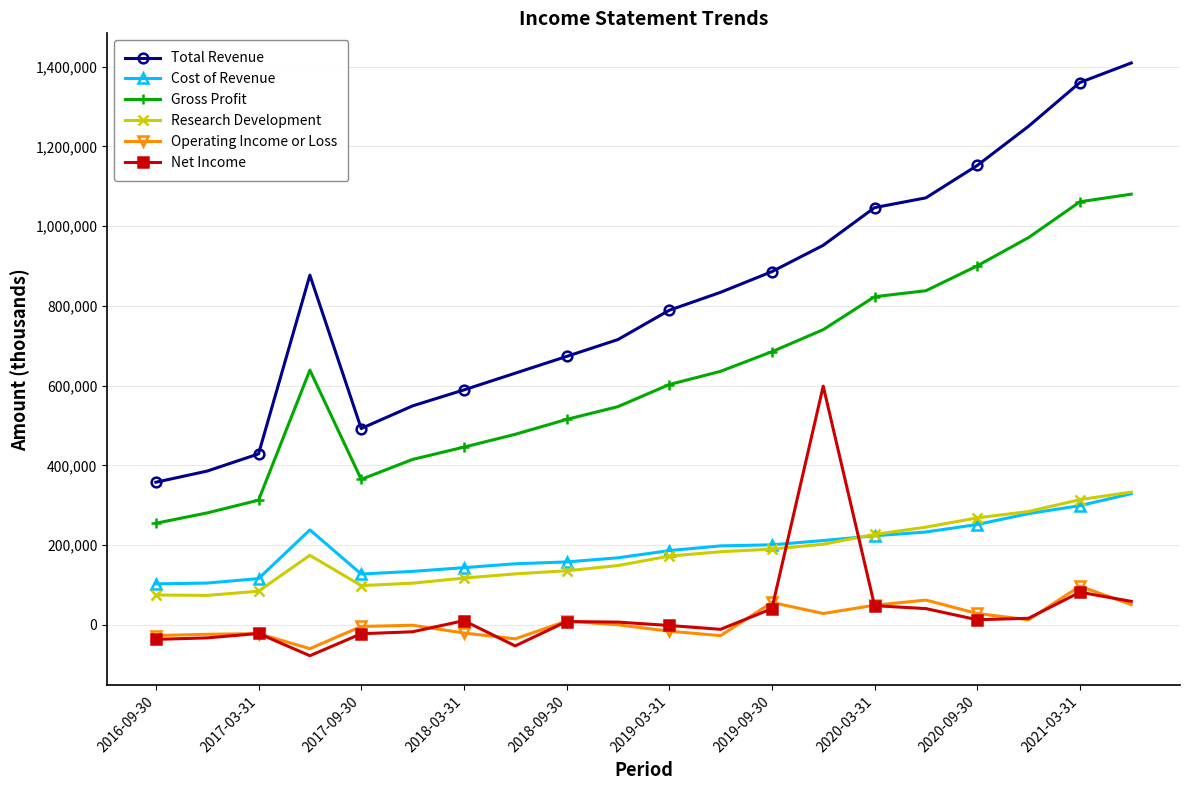

True or false: Gross Profit has more than 0 points higher than both neighbors.

True